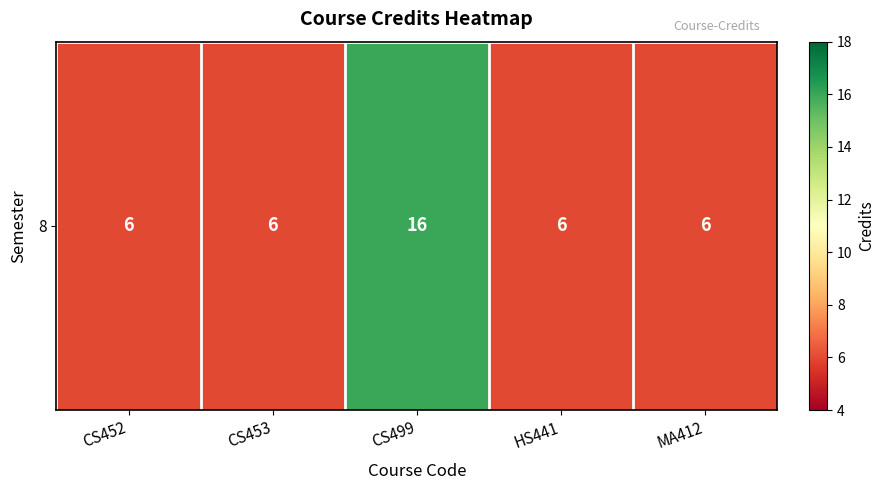

Is it true that the value at CS499 is 16?

True